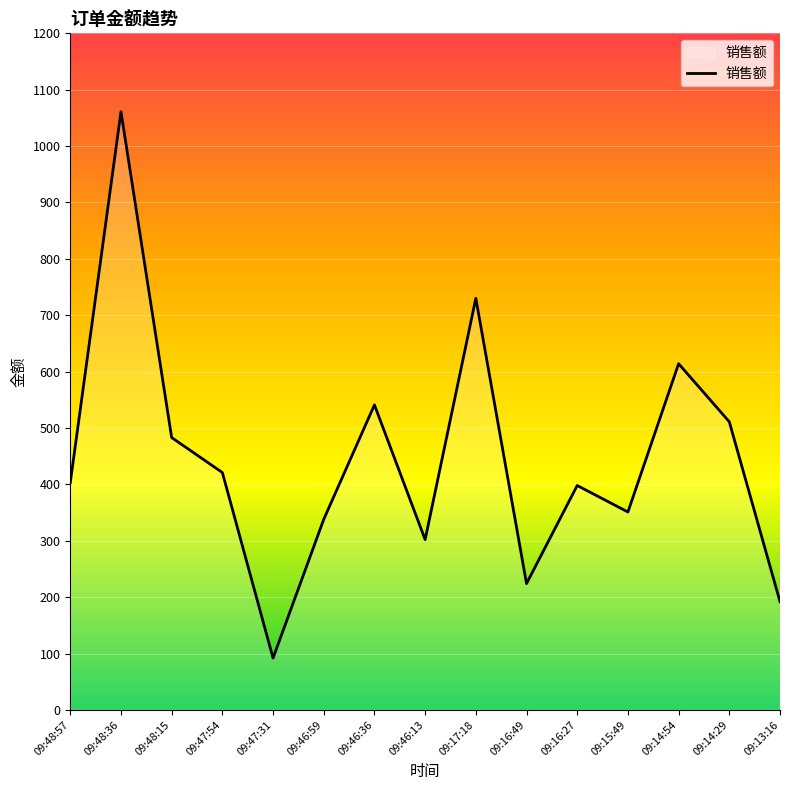

What is the difference between the second highest and minimum values?

638.1